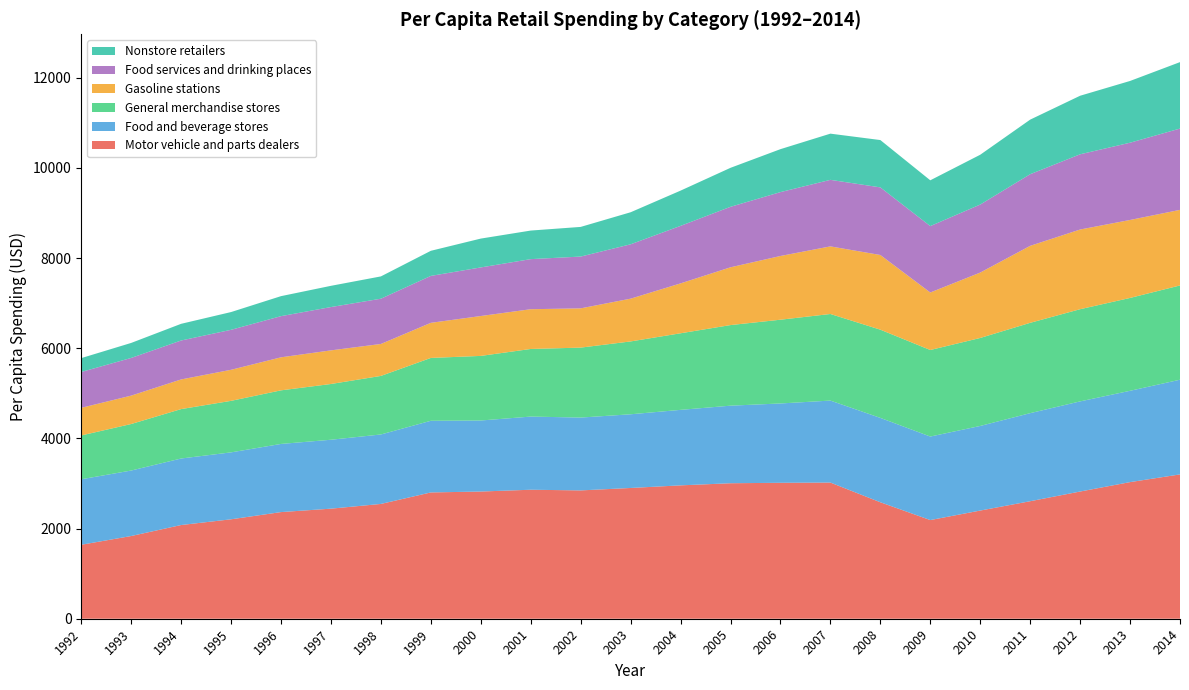

Reading left to right, transcribe all the data shown in this chart.

Motor vehicle and parts dealers: 1992=1641	1993=1835	1994=2079	1995=2206	1996=2366	1997=2442	1998=2547	1999=2802	2000=2822	2001=2862	2002=2847	2003=2901	2004=2959	2005=3006	2006=3016	2007=3021	2008=2584	2009=2189	2010=2400	2011=2607	2012=2822	2013=3031	2014=3202
Food and beverage stores: 1992=1453	1993=1453	1994=1476	1995=1485	1996=1512	1997=1529	1998=1541	1999=1590	2000=1576	2001=1623	2002=1616	2003=1635	2004=1675	2005=1721	2006=1760	2007=1819	2008=1872	2009=1853	2010=1877	2011=1954	2012=2000	2013=2026	2014=2101
General merchandise stores: 1992=972	1993=1032	1994=1096	1995=1143	1996=1189	1997=1237	1998=1299	1999=1394	2000=1433	2001=1500	2002=1552	2003=1616	2004=1699	2005=1788	2006=1858	2007=1921	2008=1957	2009=1920	2010=1952	2011=2004	2012=2045	2013=2060	2014=2091
Gasoline stations: 1992=613	1993=630	1994=658	1995=689	1996=733	1997=746	1998=709	1999=779	2000=885	2001=882	2002=871	2003=949	2004=1107	2005=1282	2006=1414	2007=1500	2008=1657	2009=1276	2010=1451	2011=1708	2012=1768	2013=1730	2014=1677
Food services and drinking places: 1992=795	1993=836	1994=864	1995=887	1996=913	1997=961	1998=1004	1999=1041	2000=1078	2001=1111	2002=1149	2003=1206	2004=1276	2005=1342	2006=1417	2007=1476	2008=1500	2009=1473	2010=1509	2011=1589	2012=1669	2013=1714	2014=1804
Nonstore retailers: 1992=308	1993=333	1994=370	1995=394	1996=444	1997=471	1998=495	1999=557	2000=640	2001=634	2002=658	2003=711	2004=782	2005=865	2006=953	2007=1025	2008=1050	2009=1016	2010=1105	2011=1211	2012=1299	2013=1370	2014=1474